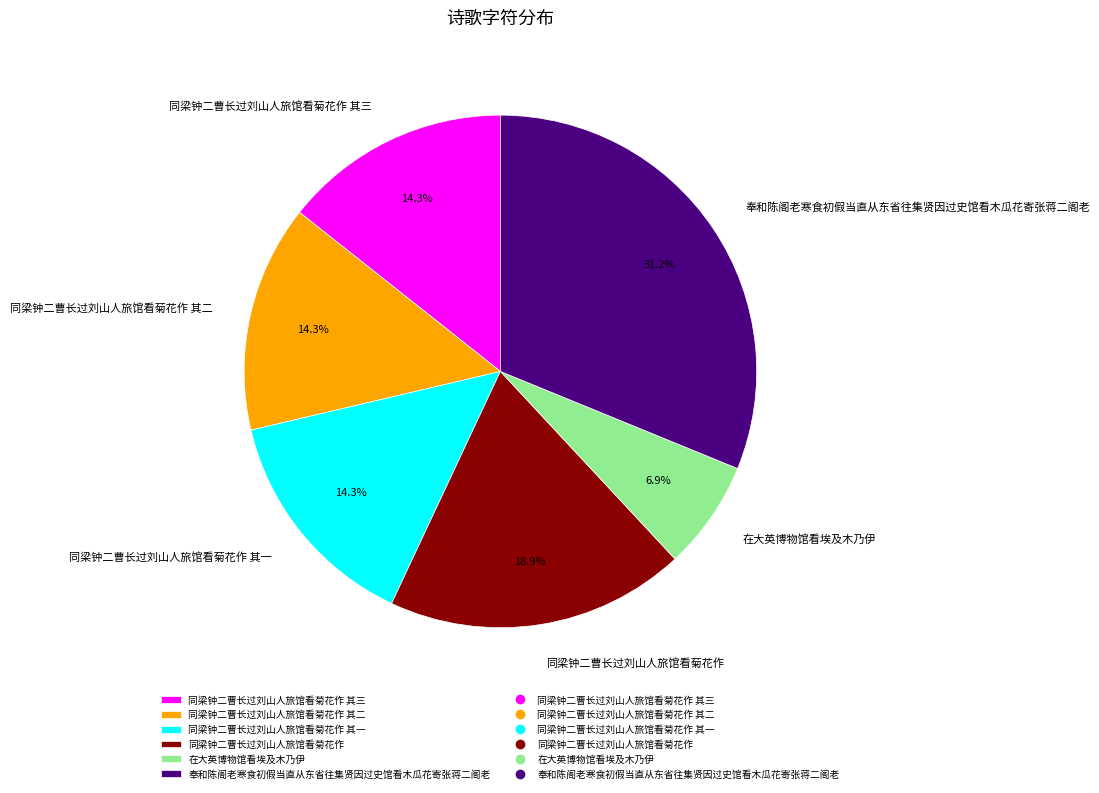

How many segments does this pie chart have?

6